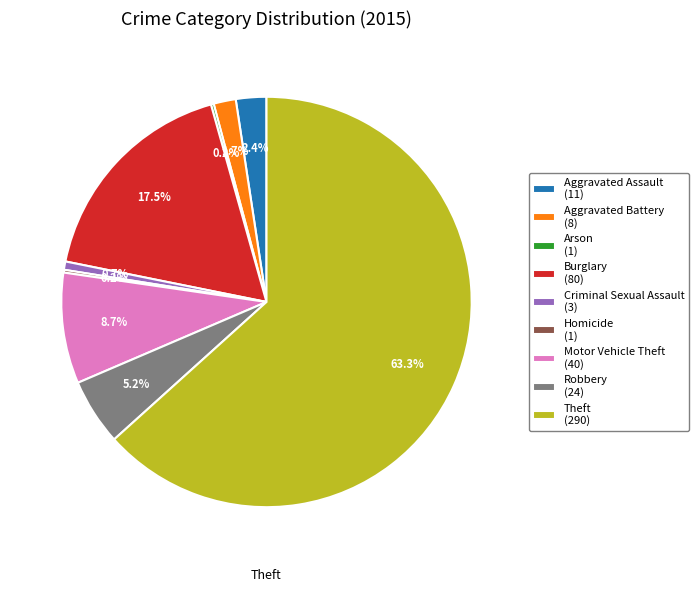

Is there a majority slice in this chart?

Yes